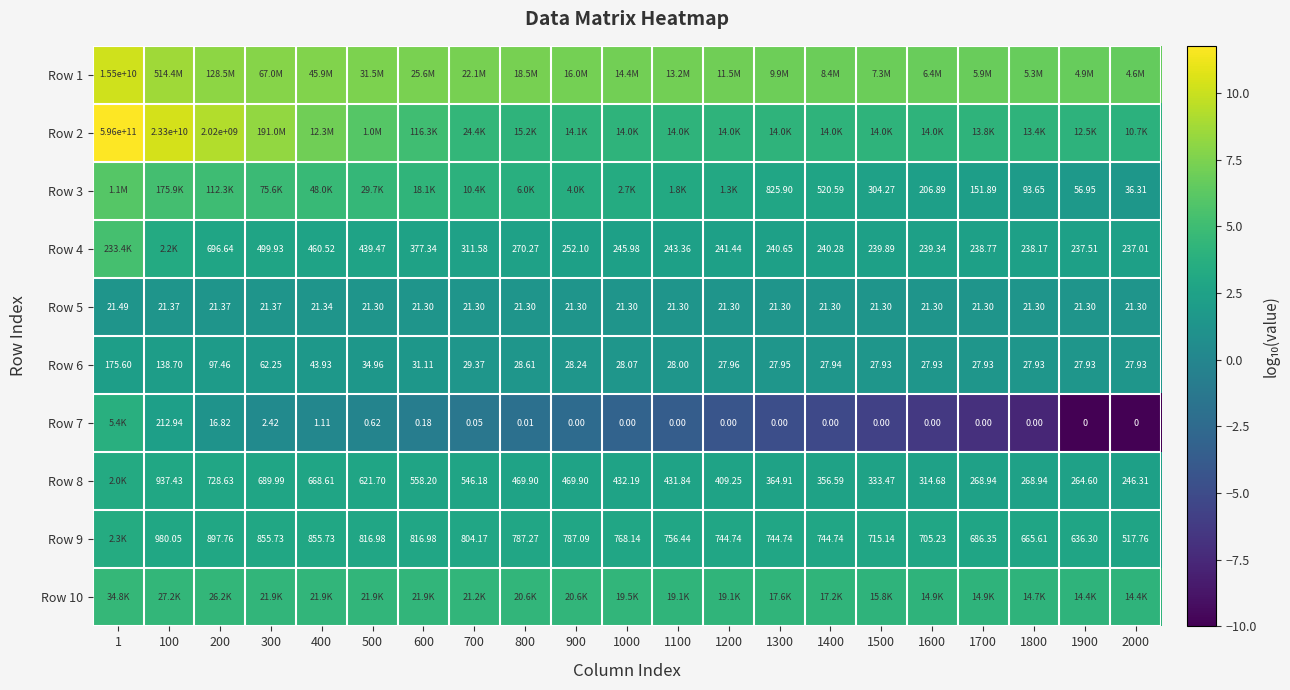

Is the value of Row 5 at 1800 greater than the value of Row 9 at 700?

No